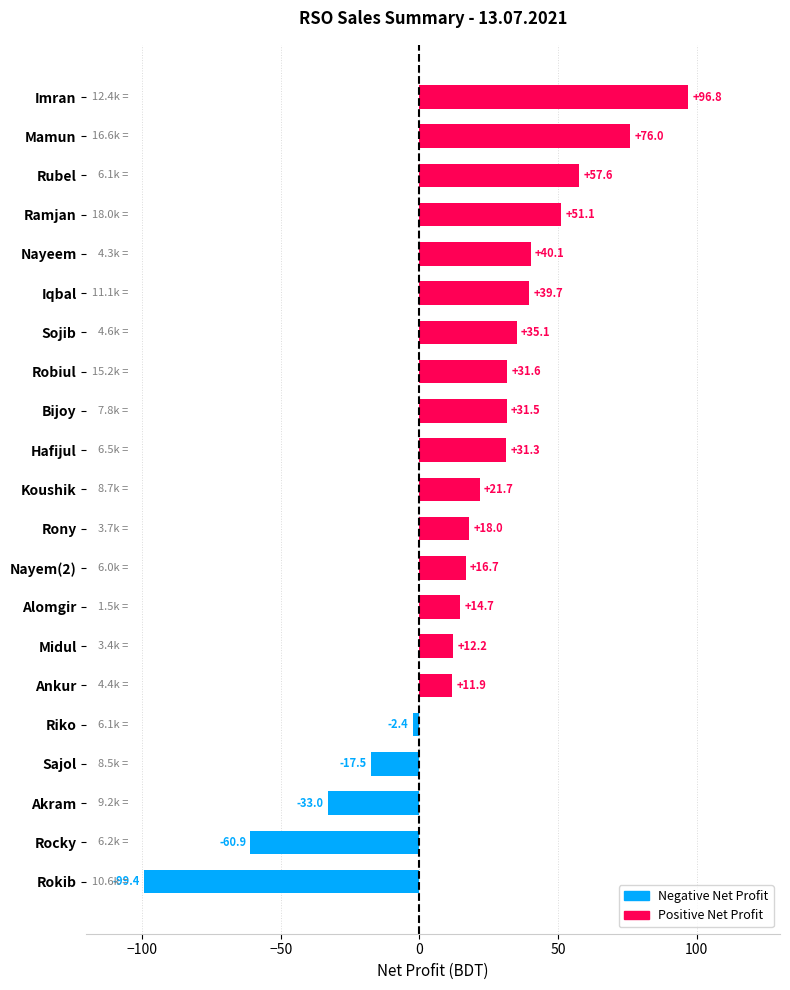

Reading bottom to top, extract all data points from this chart.

Rokib=-99.4	Rocky=-60.9	Akram=-33.0	Sajol=-17.5	Riko=-2.4	Ankur=11.9	Midul=12.2	Alomgir=14.7	Nayem(2)=16.7	Rony=18.0	Koushik=21.7	Hafijul=31.3	Bijoy=31.5	Robiul=31.6	Sojib=35.1	Iqbal=39.7	Nayeem=40.1	Ramjan=51.1	Rubel=57.6	Mamun=76.0	Imran=96.8